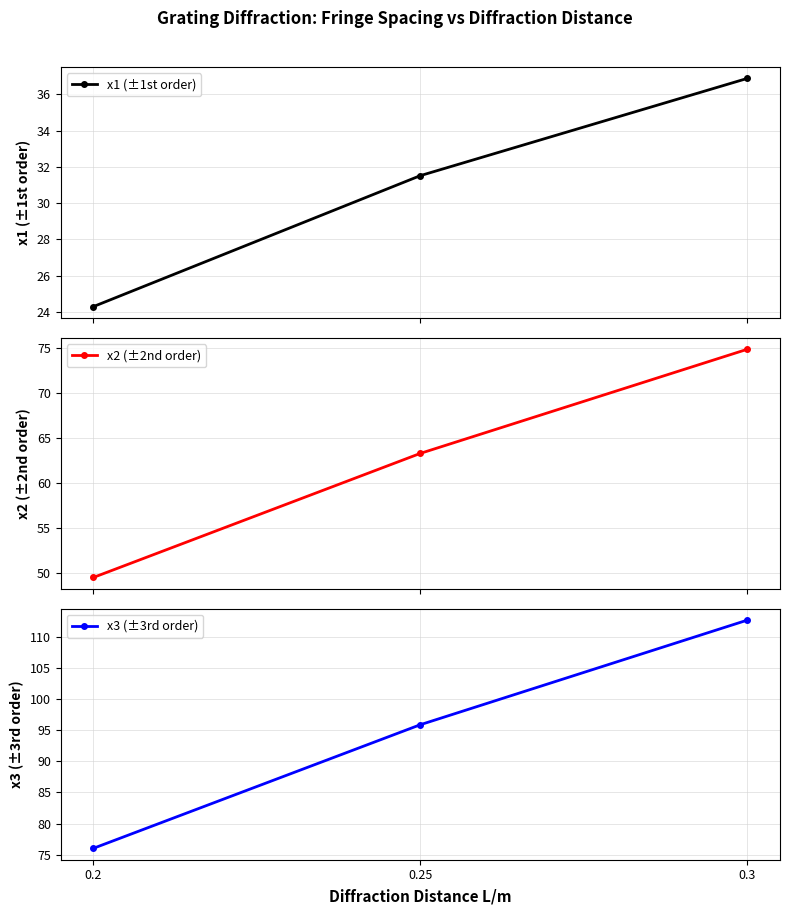

How many values in the x3 (±3rd order) series exceed 95?

2